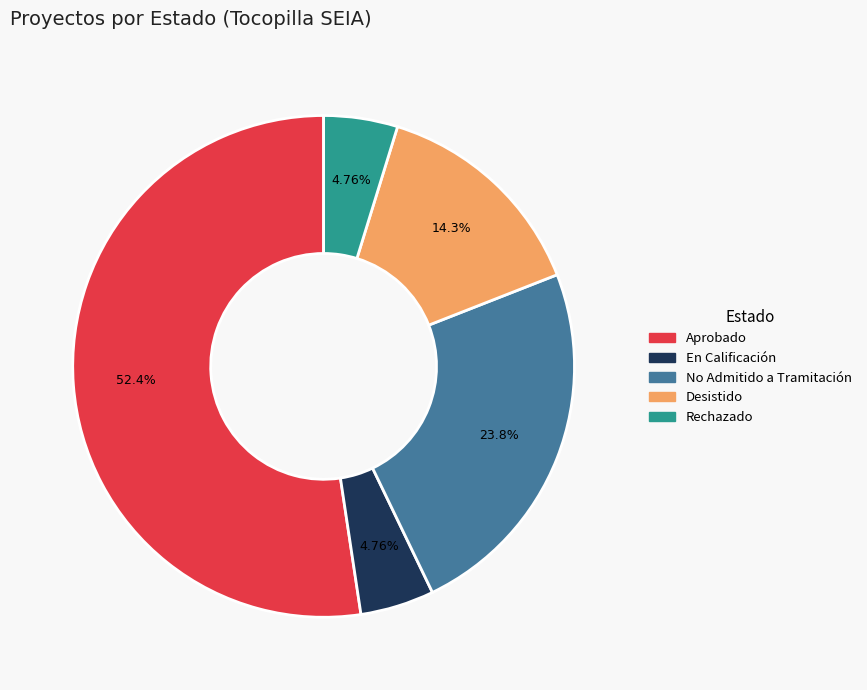

The Rechazado slice represents 5% of the pie. True or false?

True